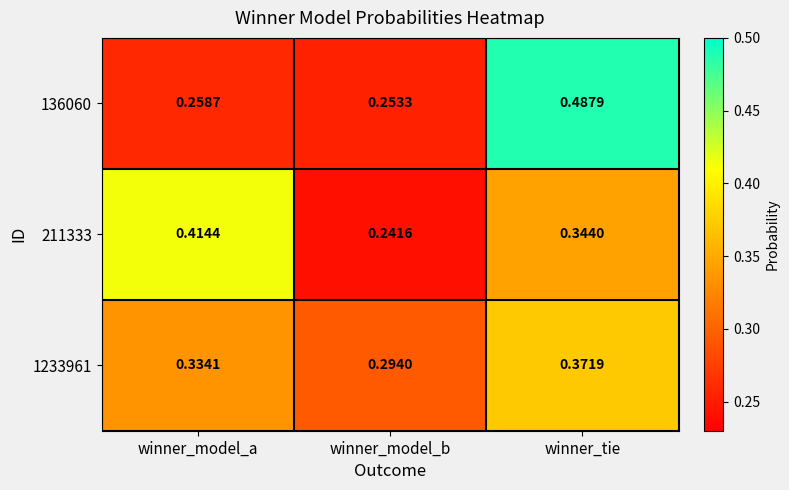

Which series has the widest spread of values?

136060